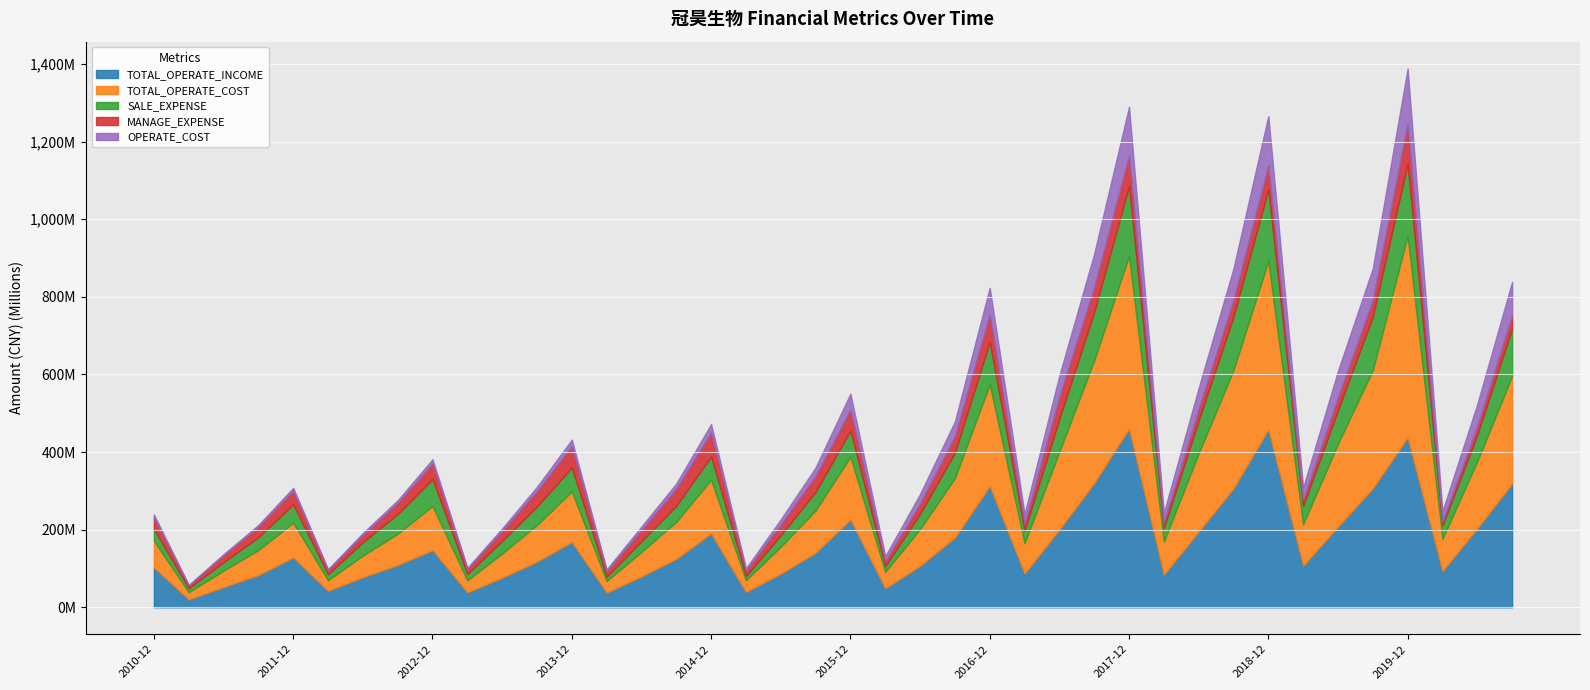

What position from the right is 2018-03?

11